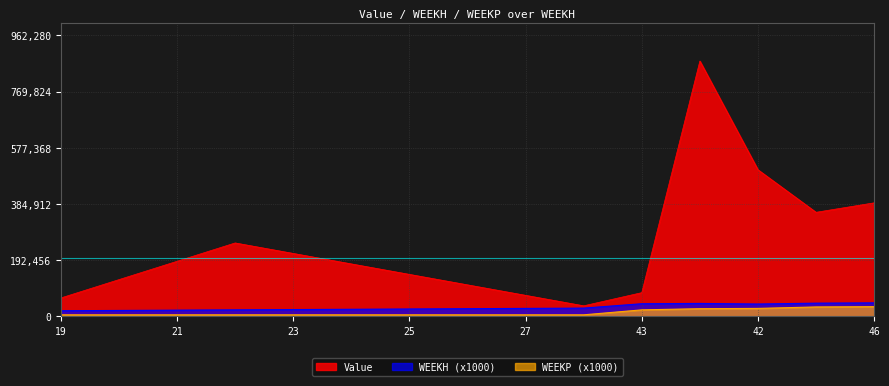

List the series in order of their peak value, highest first.

Value, WEEKH (x1000), WEEKP (x1000)